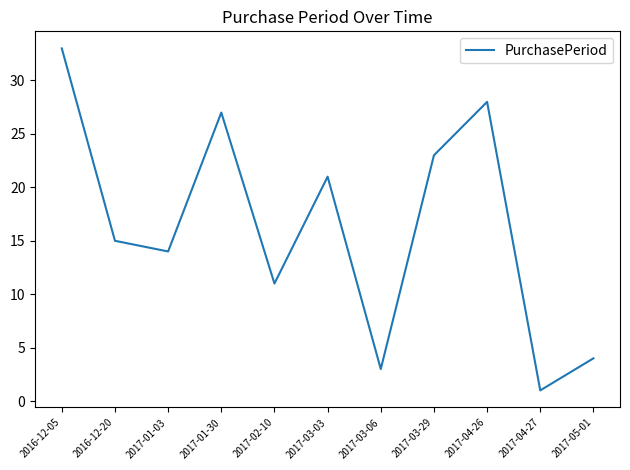

What position from the left is 2016-12-05?

1